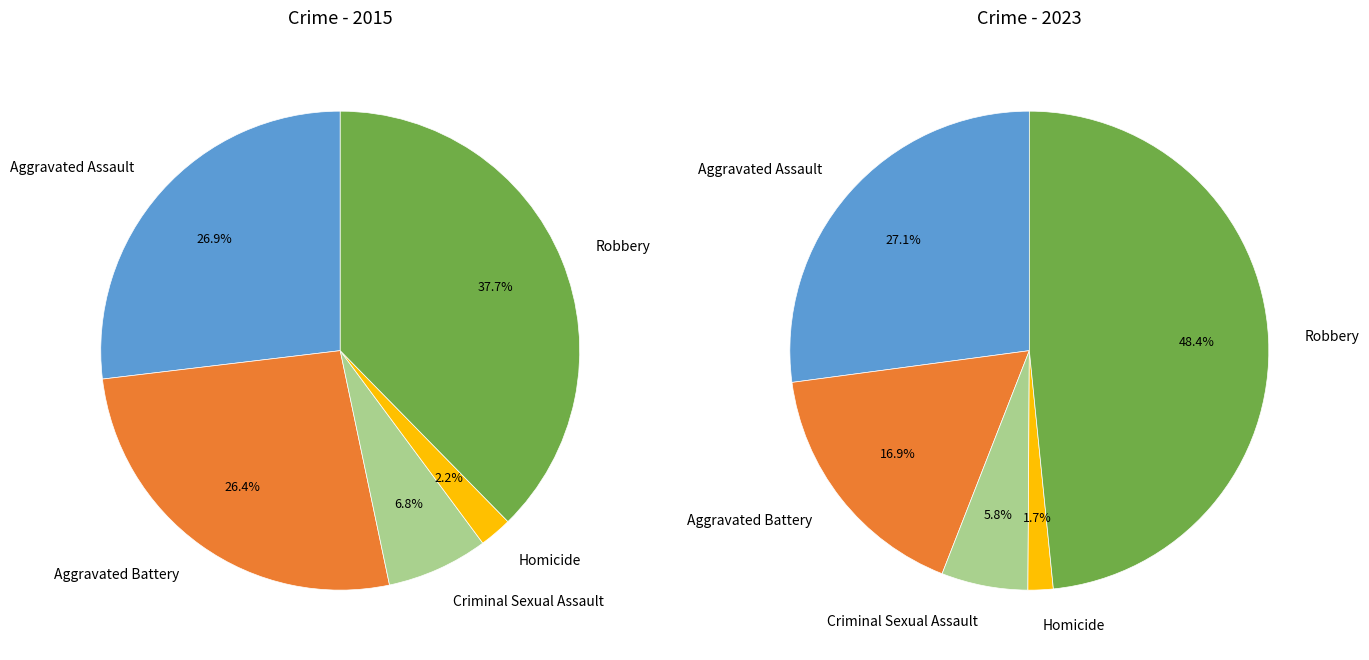

Is it true that values_2023 is 21% of the pie?

False